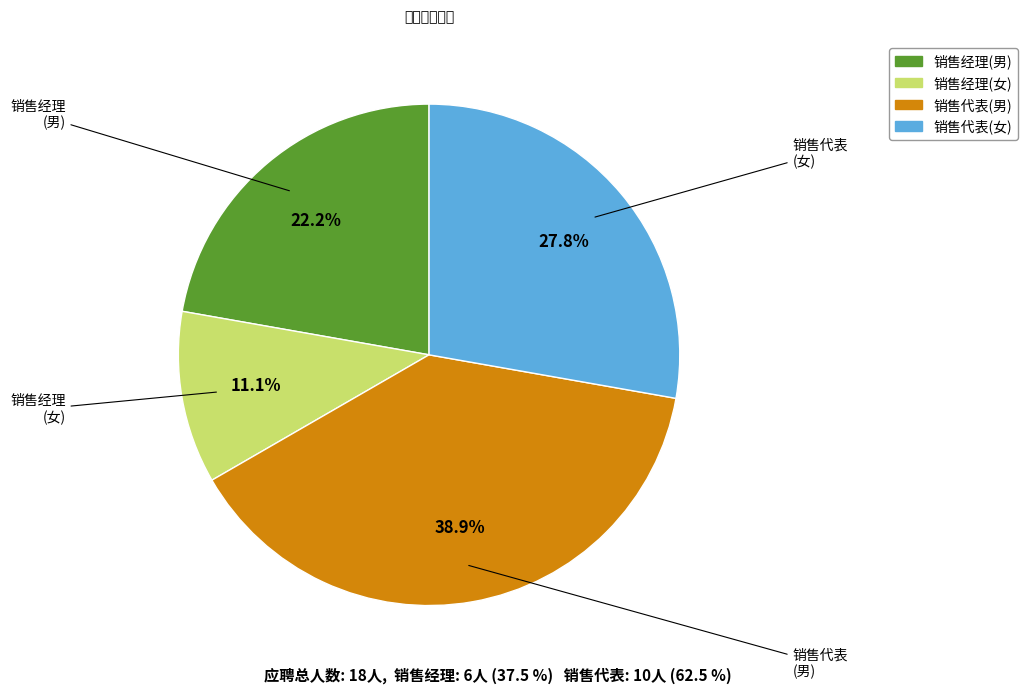

Is there any slice that represents more than half of the pie?

No